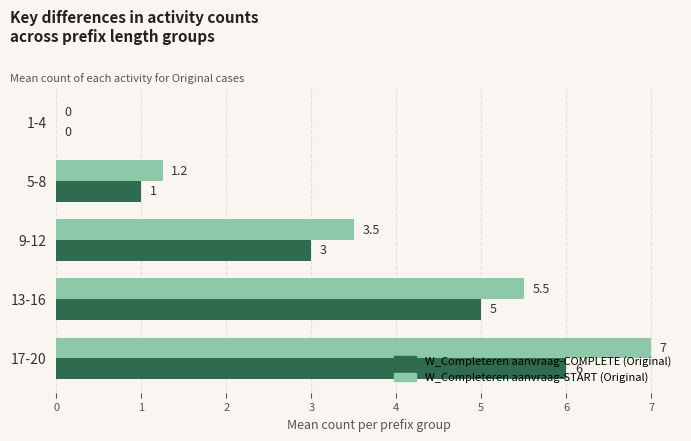

What is the maximum value shown in the chart?

7.0